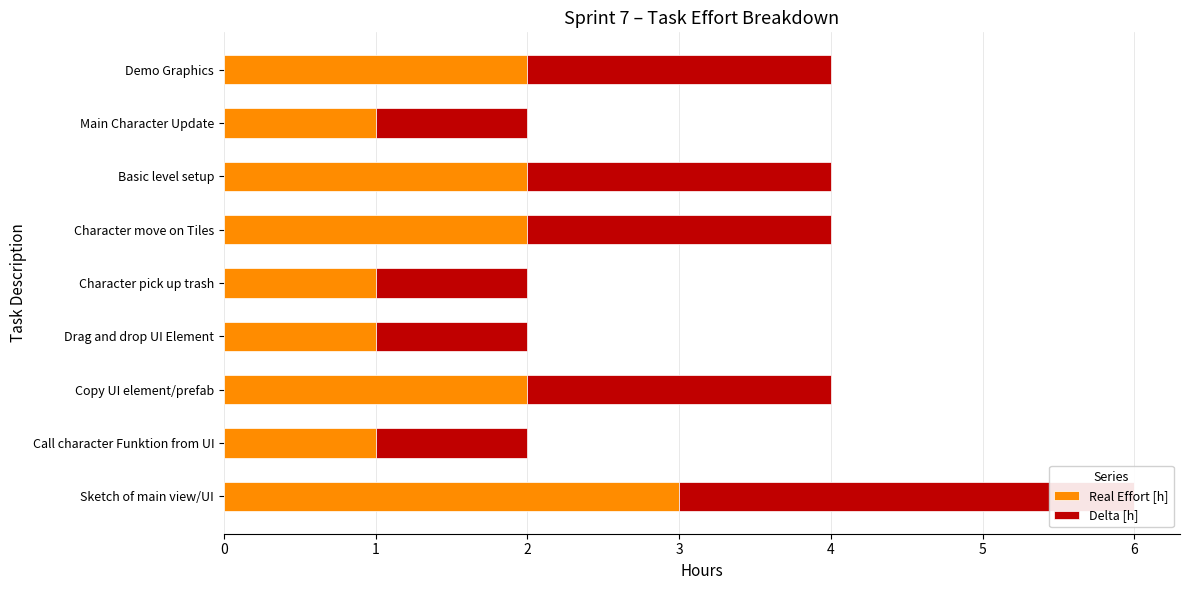

What is the greatest value displayed?

3